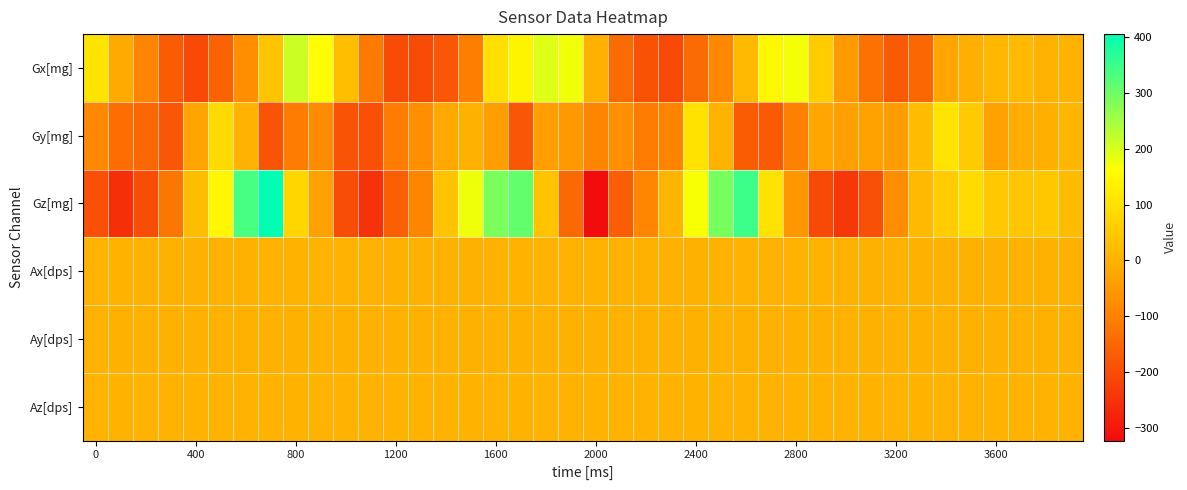

Reading right to left, transcribe all the data shown in this chart.

Gx[mg]: 3.6	0.4	16.6	12.4	-4.6	-26.4	-149.8	-173.6	-132.0	-48.6	54.2	172.4	145.6	15.9	-86.8	-141.0	-203.6	-189.7	-142.0	-3.6	176.2	192.7	140.6	94.2	-106.1	-179.7	-202.6	-201.9	-114.8	29.6	158.3	211.7	39.7	-76.3	-160.0	-203.4	-170.5	-92.9	-16.1	103.9
Gy[mg]: 9.2	-6.1	-10.9	-32.4	50.0	107.3	22.3	-42.9	-32.4	-38.1	-25.0	-102.6	-173.7	-170.0	3.8	103.5	-94.7	-110.3	-74.2	-92.5	-51.8	-42.1	-179.1	-40.3	-1.4	-17.5	-72.9	-110.0	-192.1	-186.3	-80.6	-110.6	-186.6	3.9	85.7	-27.9	-182.3	-146.5	-135.1	-84.4
Gz[mg]: 19.2	46.7	44.1	48.0	87.0	55.0	17.8	-77.1	-194.4	-240.7	-205.8	-56.5	102.2	347.4	291.0	168.8	8.0	-90.6	-167.9	-322.4	-145.1	36.2	310.2	287.6	176.6	36.5	-93.0	-164.2	-251.2	-198.7	-34.5	77.6	405.1	335.6	144.1	25.3	-120.8	-198.4	-254.0	-192.0
Ax[dps]: -0.1	-0.0	-0.1	-0.1	0.0	-0.1	-0.6	-0.8	-0.3	0.0	1.1	0.9	0.9	0.3	-0.3	-0.0	-0.5	-0.6	-0.1	0.8	1.1	1.7	1.2	-0.4	-0.5	-0.8	-0.8	-0.1	0.2	1.2	1.1	1.0	1.0	-0.5	-0.7	-0.8	-1.0	-0.0	0.3	1.1
Ay[dps]: 0.1	-0.0	-0.1	-0.1	-0.1	-0.0	-0.2	-0.1	-0.2	-0.5	-0.4	-0.4	-0.7	-0.8	-0.5	-0.2	-0.1	-0.3	-0.3	-0.3	-0.3	-0.3	-0.5	-0.7	-0.3	-0.1	-0.2	-0.2	-0.5	-0.2	-0.2	-0.6	-1.0	-0.7	0.1	0.1	0.0	-0.1	-0.5	-0.3
Az[dps]: 1.0	1.0	0.9	1.2	1.6	1.9	1.4	1.1	0.4	0.2	0.3	0.5	1.6	1.7	1.9	1.9	1.2	0.6	0.5	0.7	0.4	1.5	1.3	1.8	2.0	1.4	0.9	0.7	0.5	0.4	0.4	1.6	1.8	1.9	1.9	1.3	0.5	0.4	0.5	0.5